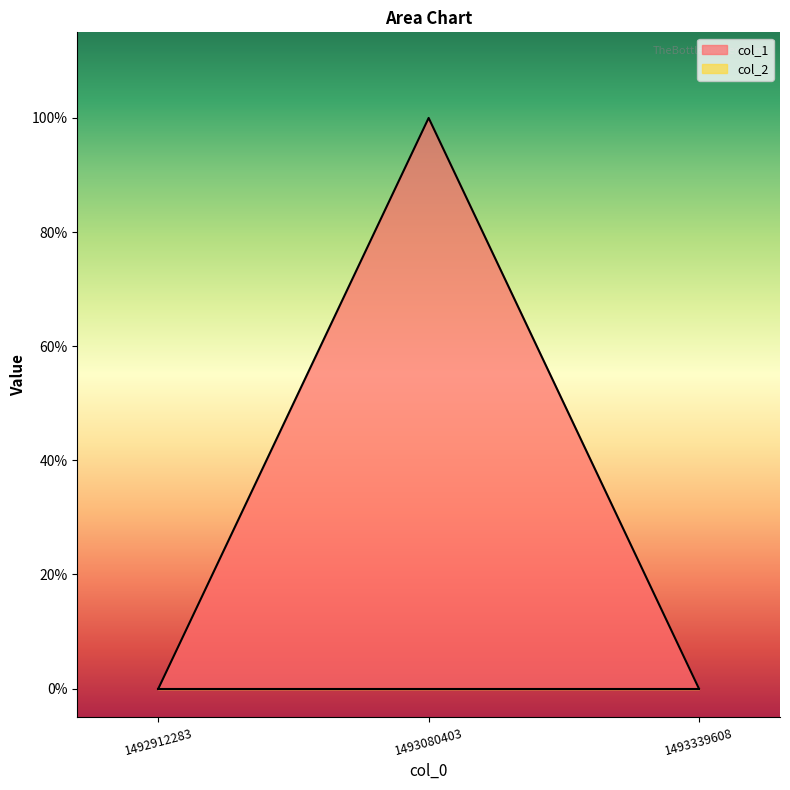

Reading left to right, extract all data points from this chart.

0	1	0